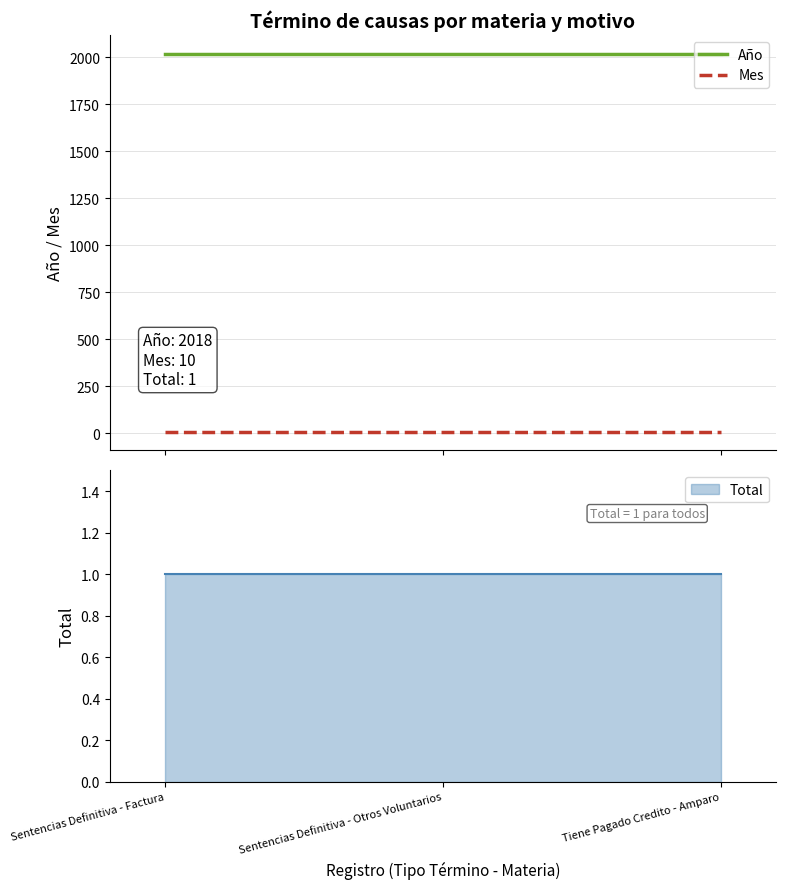

Is the value of Mes at Sentencias Definitiva - Factura greater than the value of Año at Sentencias Definitiva - Factura?

No